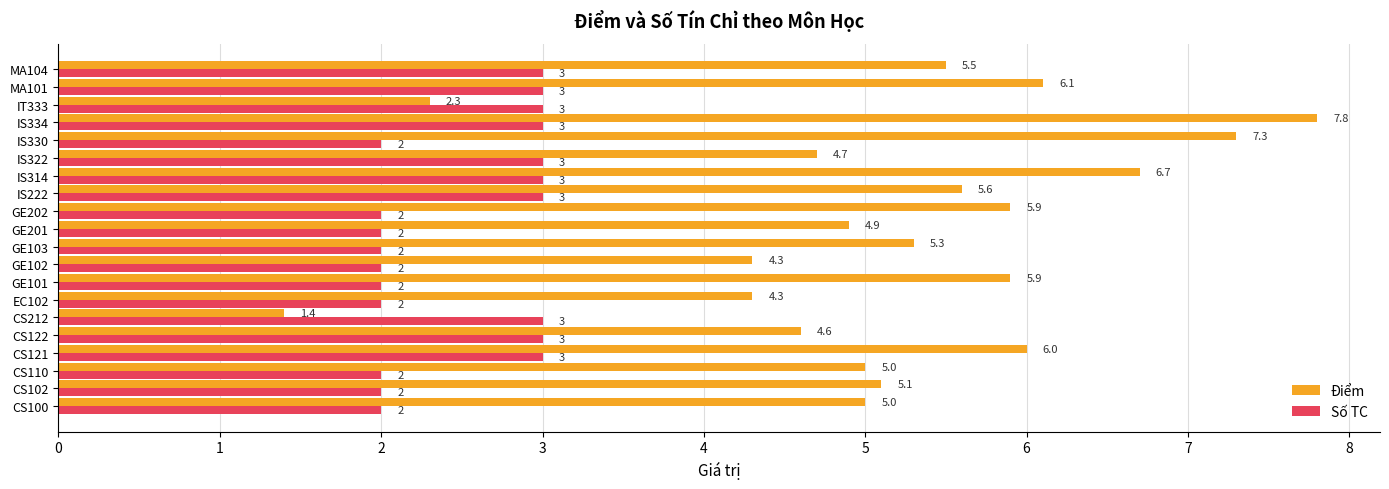

Rank the series by their average value, from lowest to highest.

Số TC, Điểm